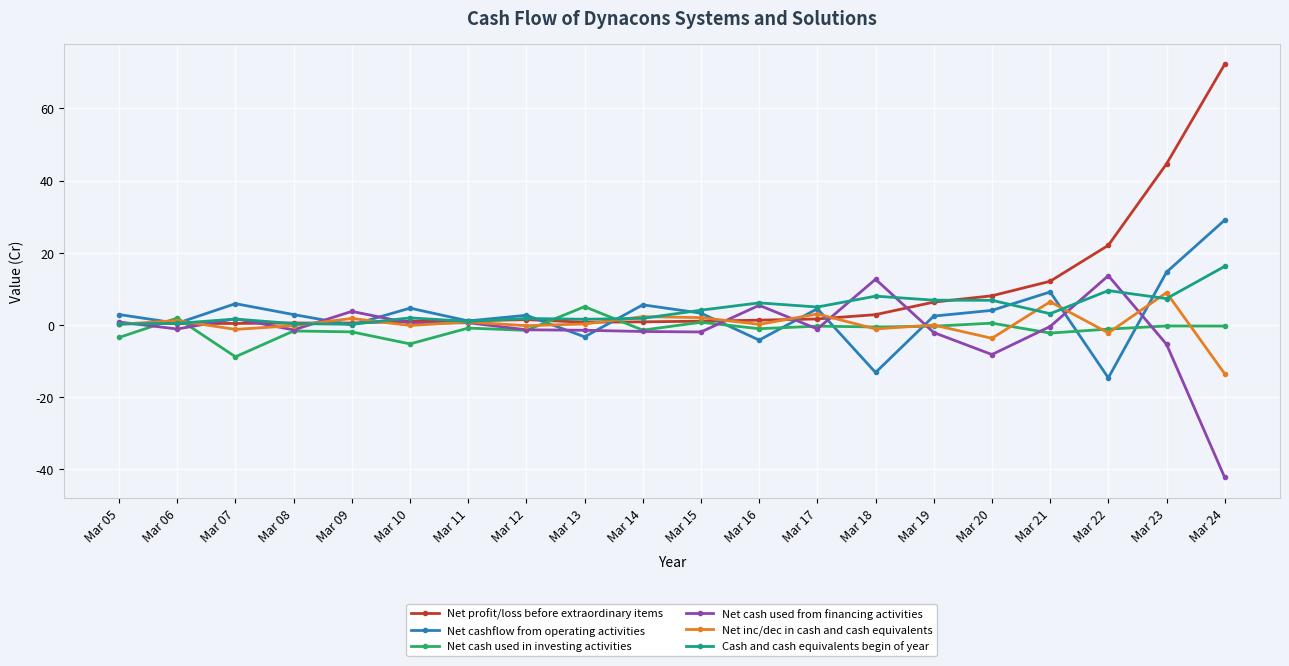

What is the total value across all series at Mar 15?

9.2